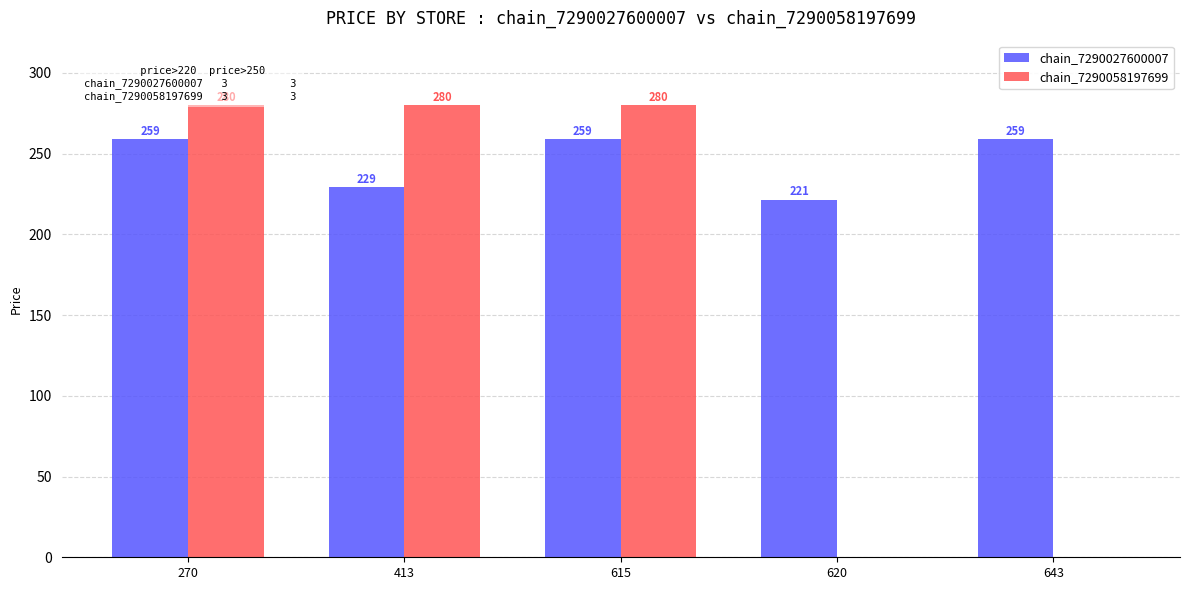

What is the approximate value of chain_7290058197699 at 413?

279.9